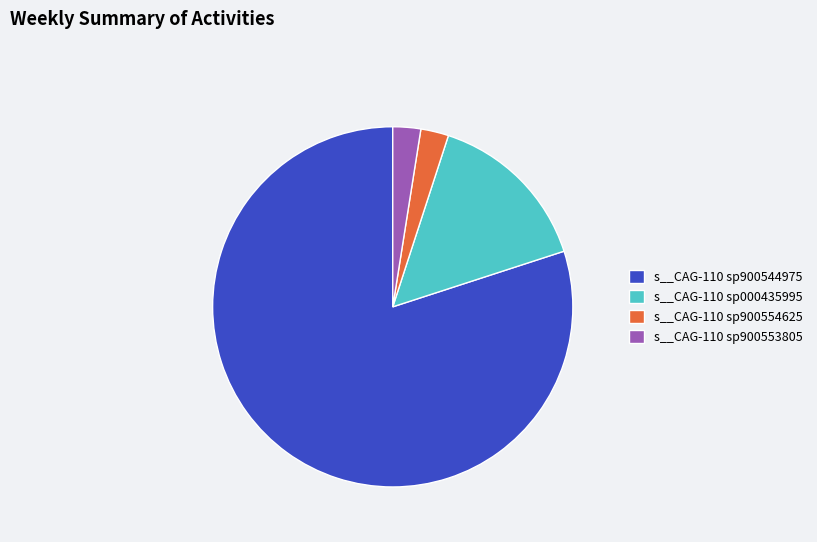

Do s__CAG-110 sp900554625 and s__CAG-110 sp900553805 together represent more than half of the pie?

No